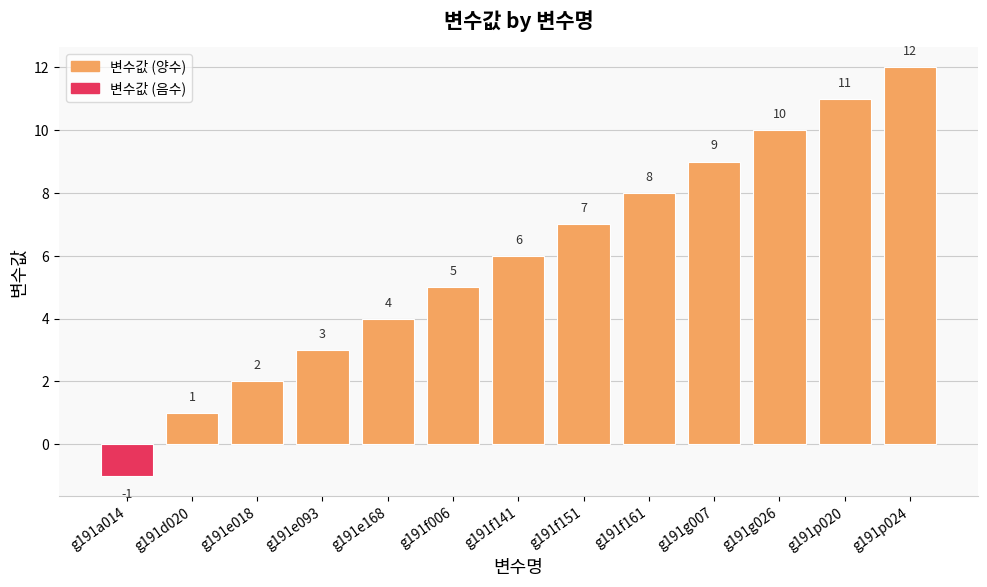

What is the sum of the values at g191p020 and g191g007?

20